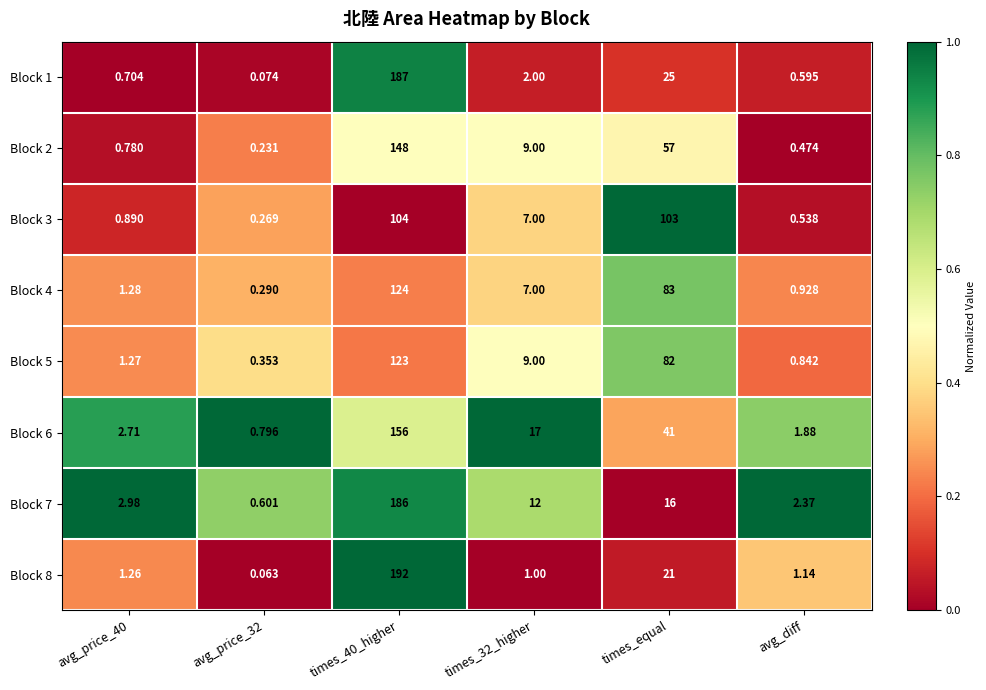

Is the value of Block 7 at avg_price_32 greater than the value of Block 3 at times_32_higher?

No